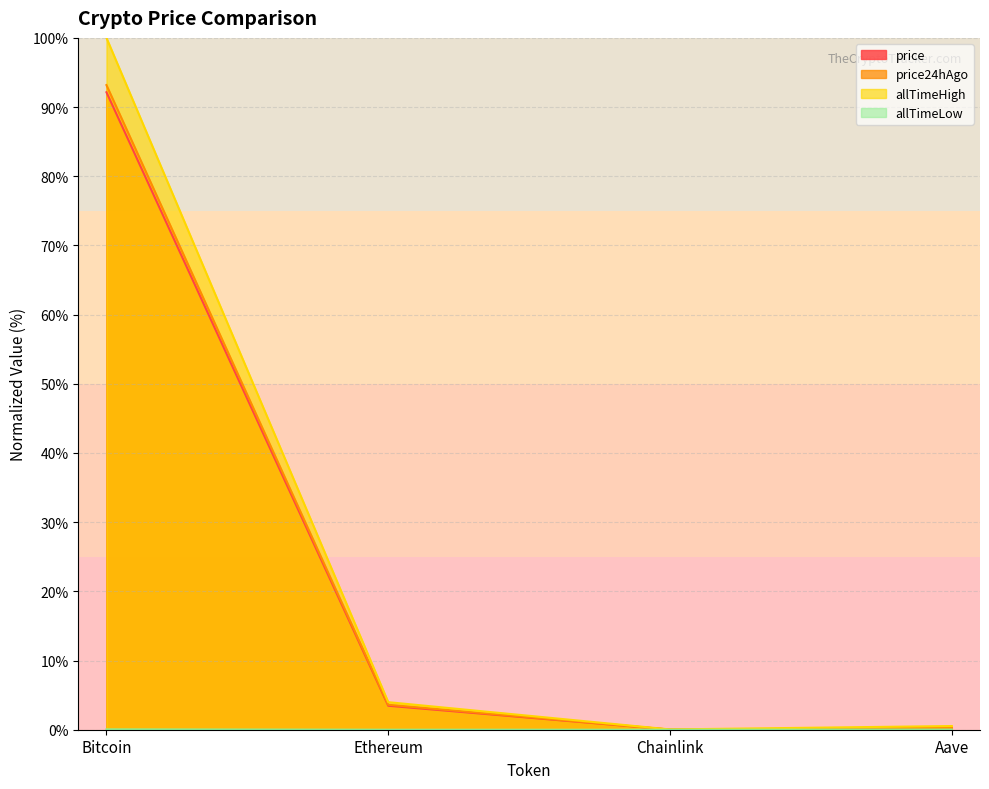

At which label does price24hAgo first exceed 3?

Bitcoin